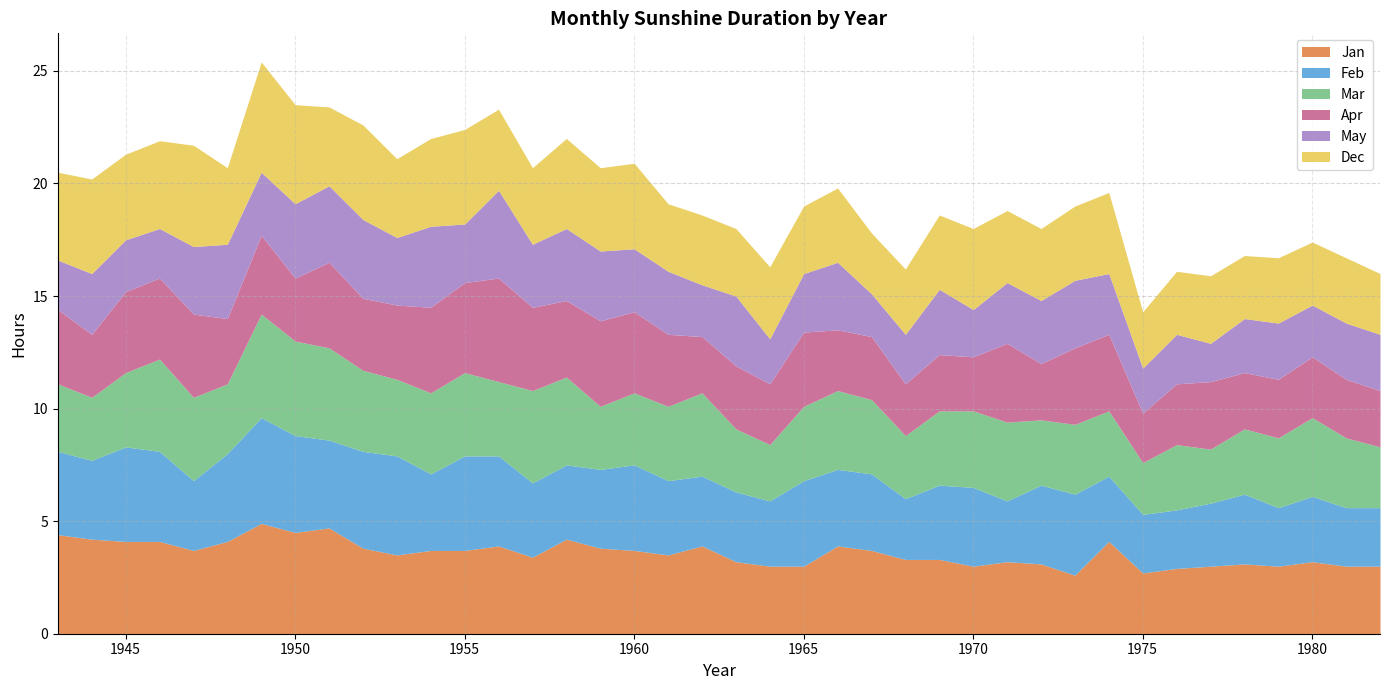

What is the highest value of the Mar series?

4.6